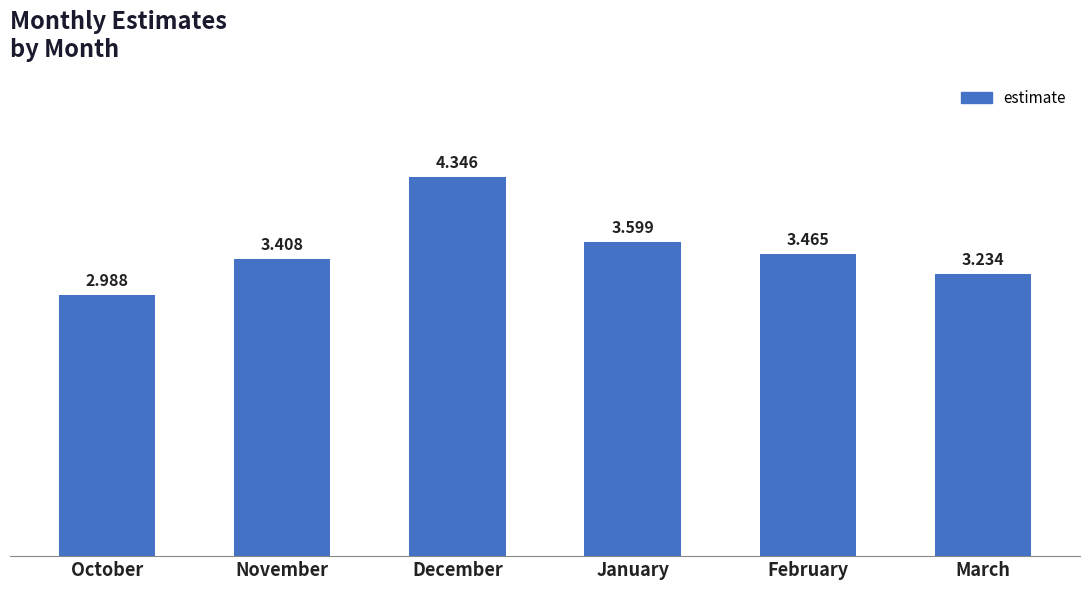

True or false: the data shows 3.6 at January.

True